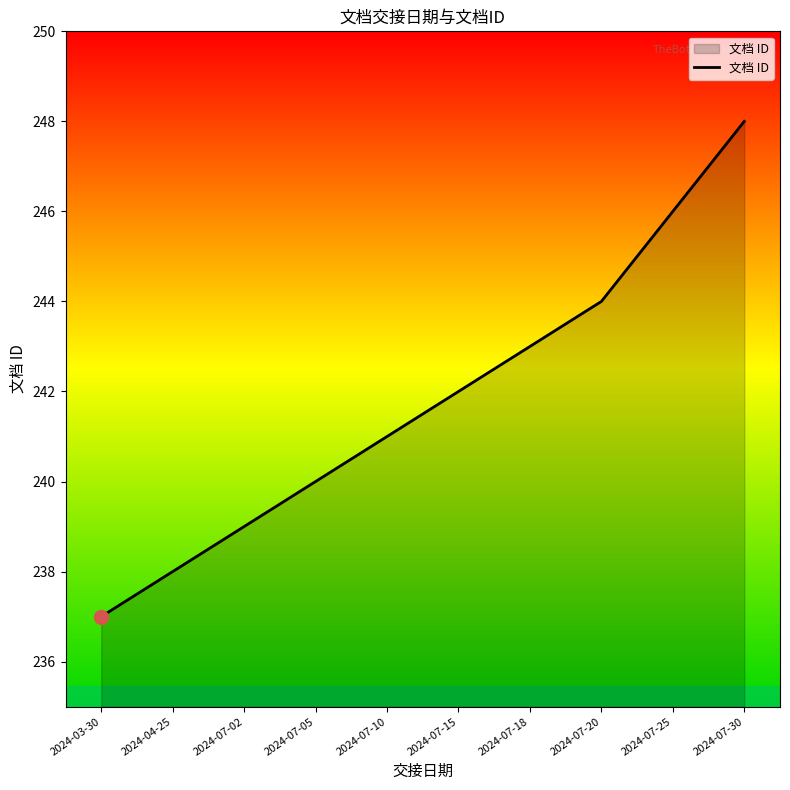

Does the chart display data point markers on the line(s)?

No